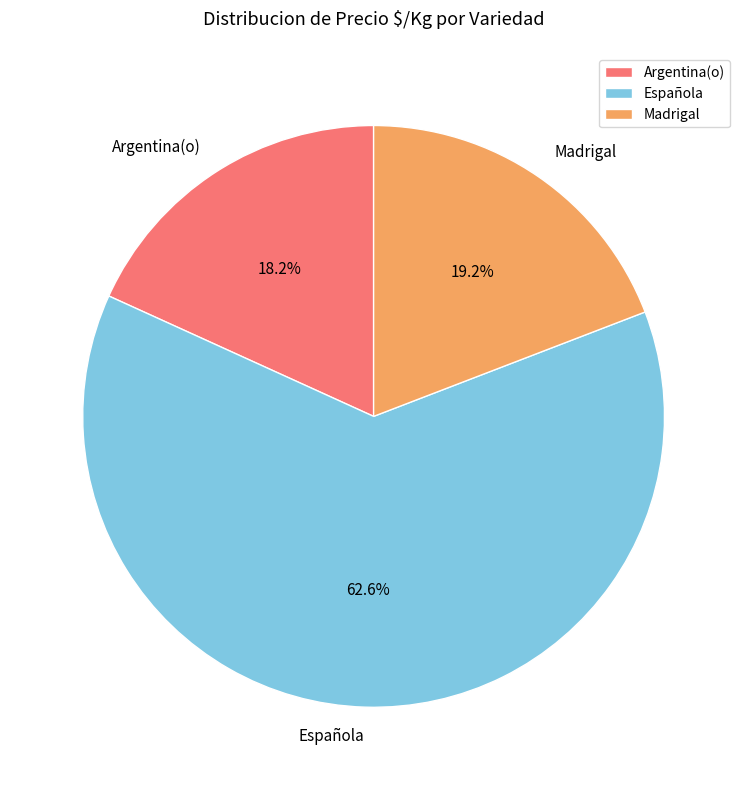

Which category has the smallest portion of the pie?

Argentina(o)